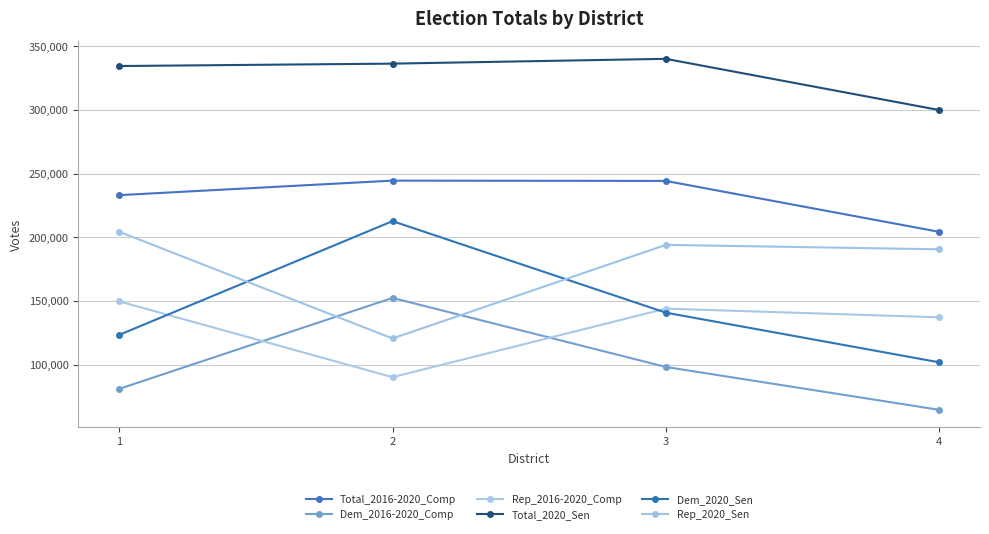

At which category does the chart reach its peak across all series?

3